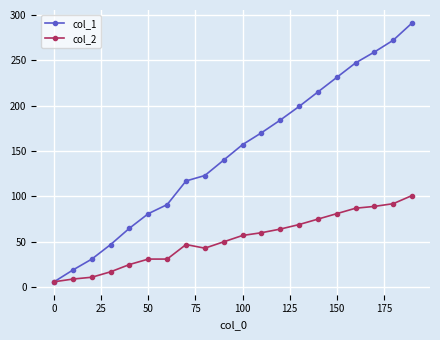

Rank the series by their average value, from lowest to highest.

col_2, col_1